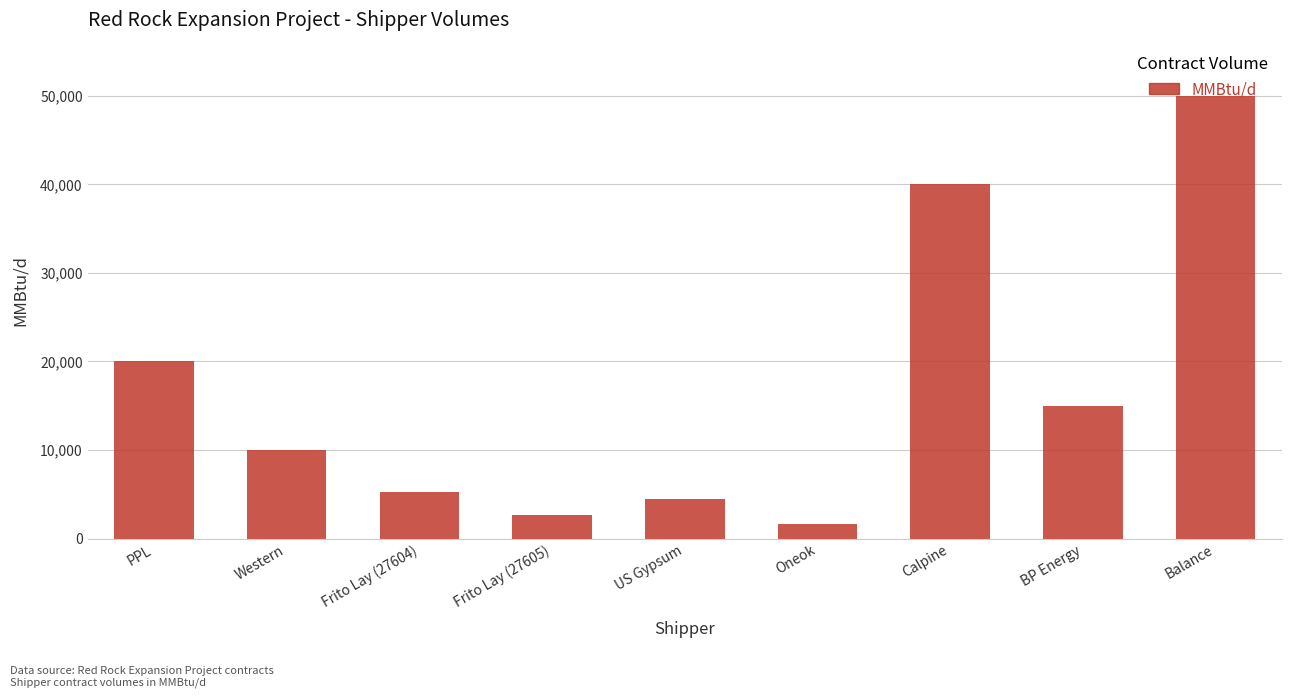

How many bars are there in total?

9